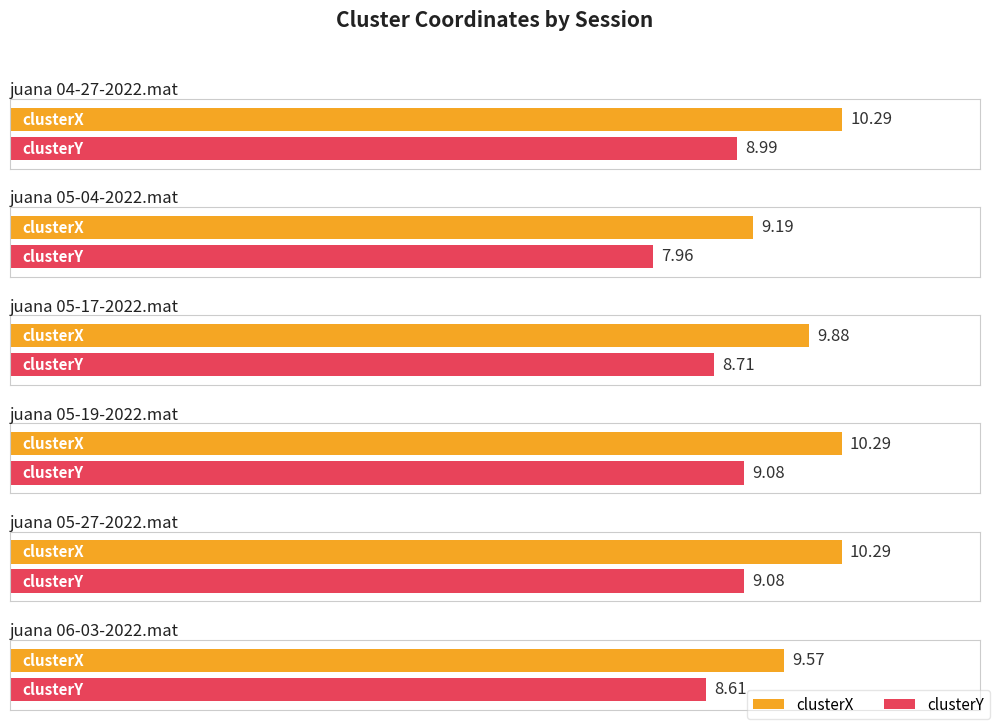

Reading left to right, what are all the values shown in this chart?

clusterX: juana 04-27-2022.mat=10.3	juana 05-04-2022.mat=9.2	juana 05-17-2022.mat=9.9	juana 05-19-2022.mat=10.3	juana 05-27-2022.mat=10.3	juana 06-03-2022.mat=9.6
clusterY: juana 04-27-2022.mat=9.0	juana 05-04-2022.mat=8.0	juana 05-17-2022.mat=8.7	juana 05-19-2022.mat=9.1	juana 05-27-2022.mat=9.1	juana 06-03-2022.mat=8.6